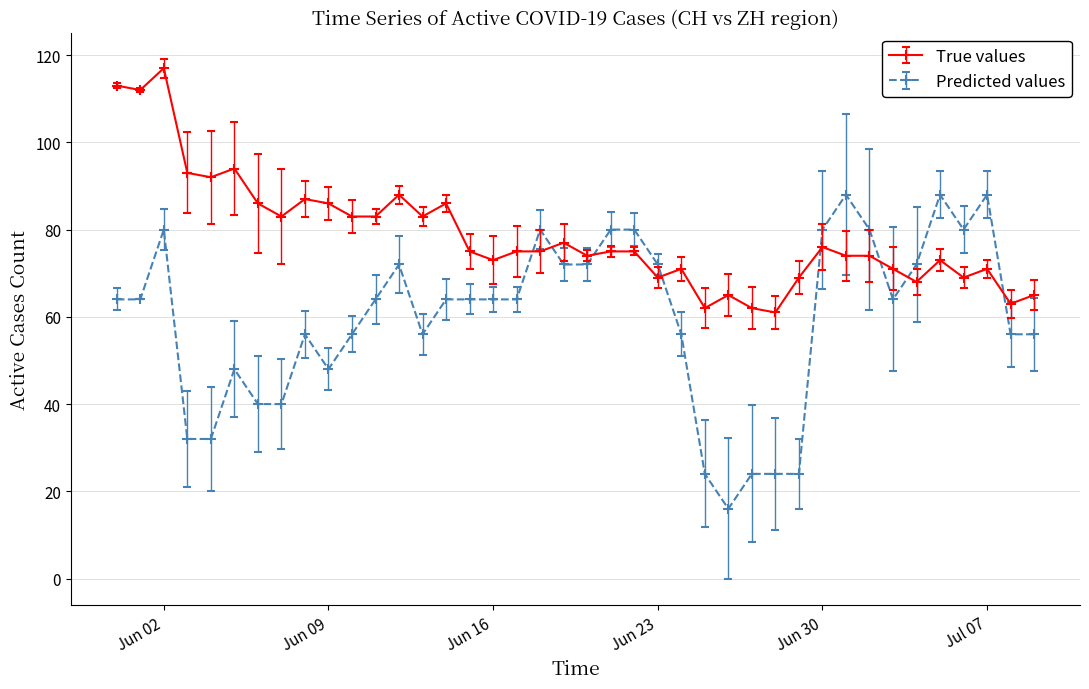

True or false: Predicted values has more than 2 interior local peaks.

True